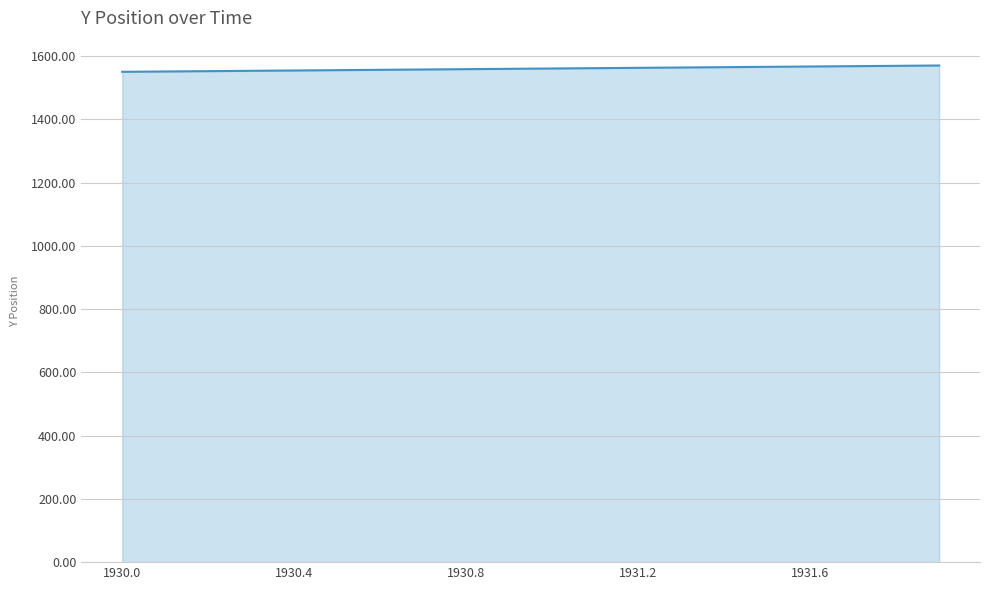

What is the greatest value displayed?

1570.3